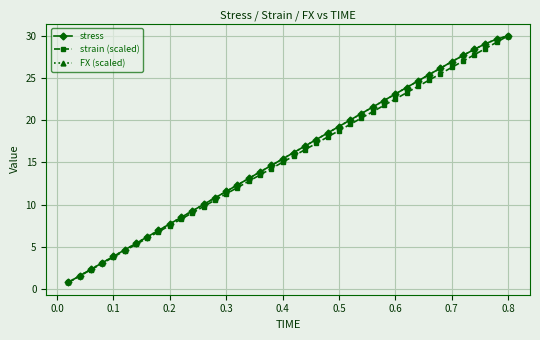

Is this an area chart (filled region under the line)?

No